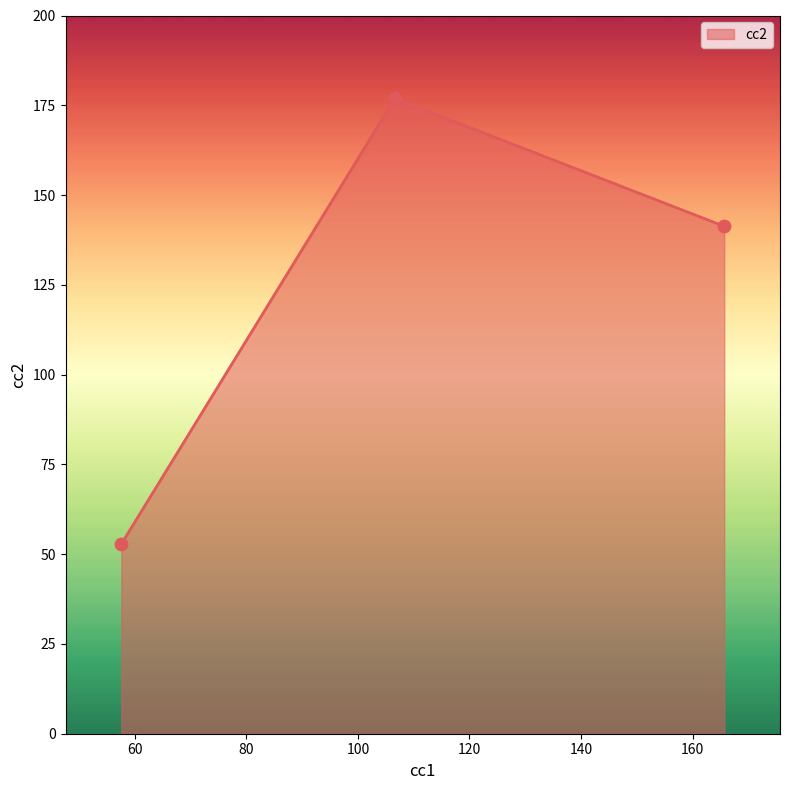

What is the difference between the maximum and second lowest values?

35.6